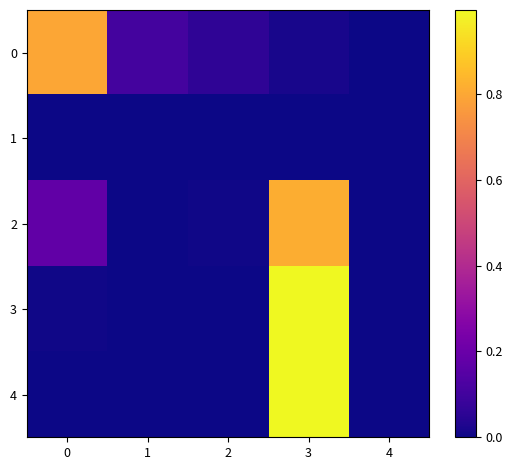

At which category is the sum across all series the highest?

3